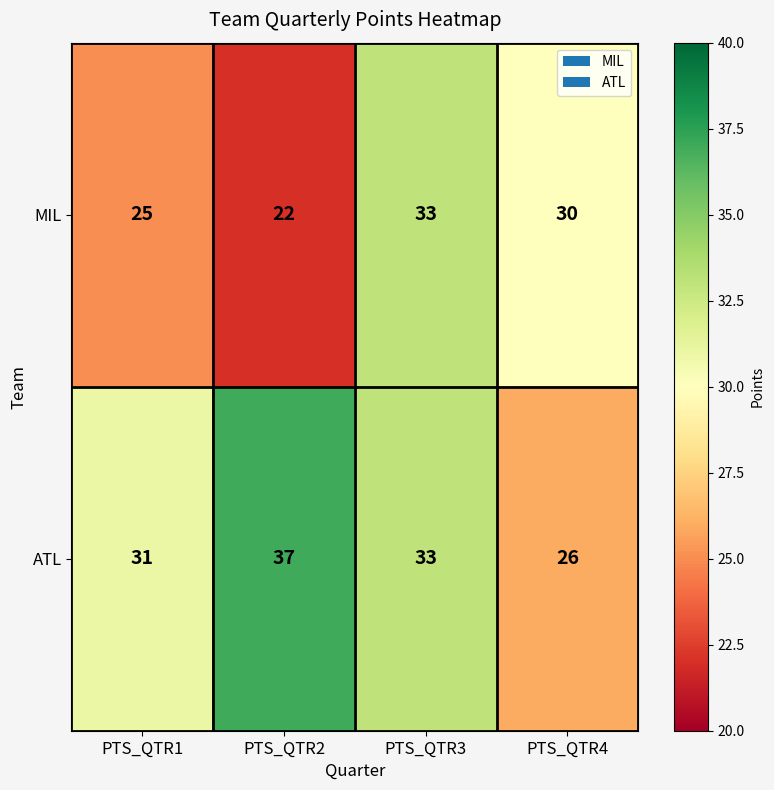

What is the greatest value displayed?

37